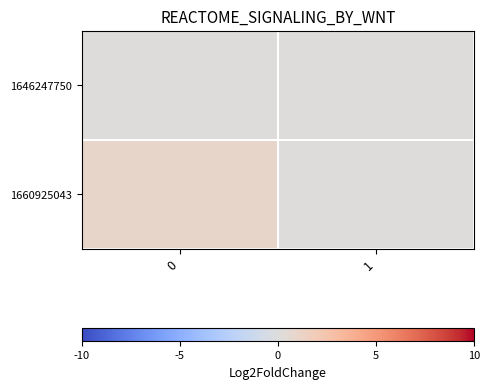

What is the difference between the highest and lowest values at 0?

1